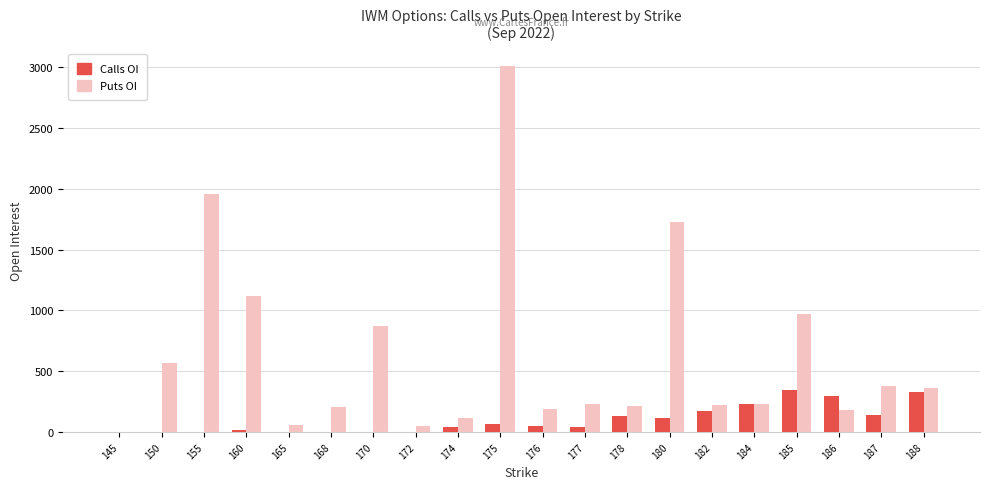

At which category is the sum across all series the highest?

175